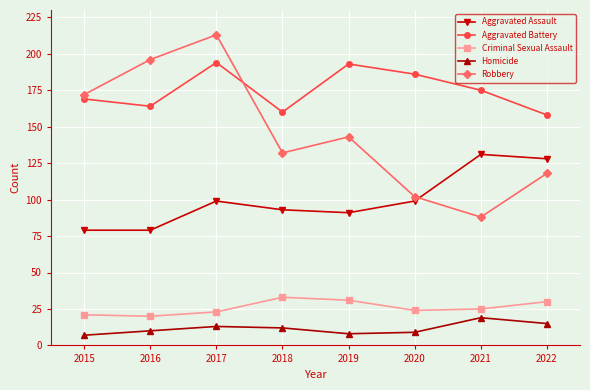

Rank the series by their maximum value, from lowest to highest.

Homicide, Criminal Sexual Assault, Aggravated Assault, Aggravated Battery, Robbery